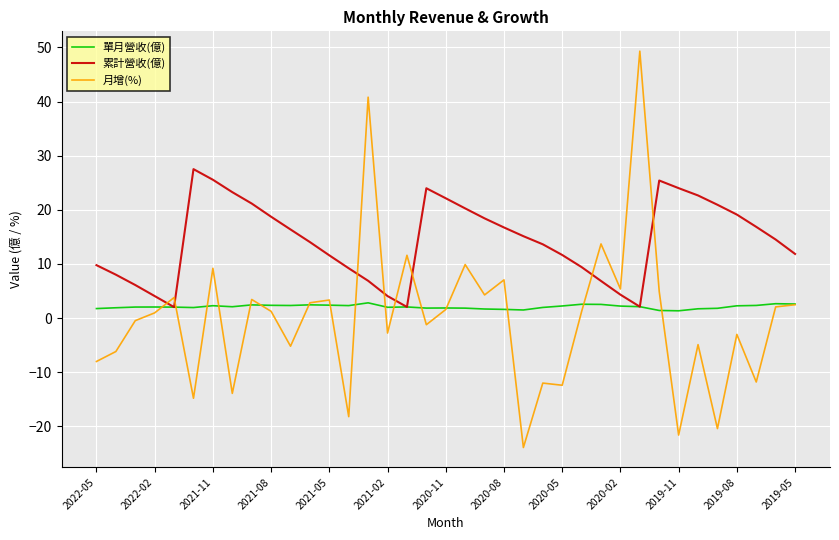

Which series has the largest total across all categories?

累計營收(億)